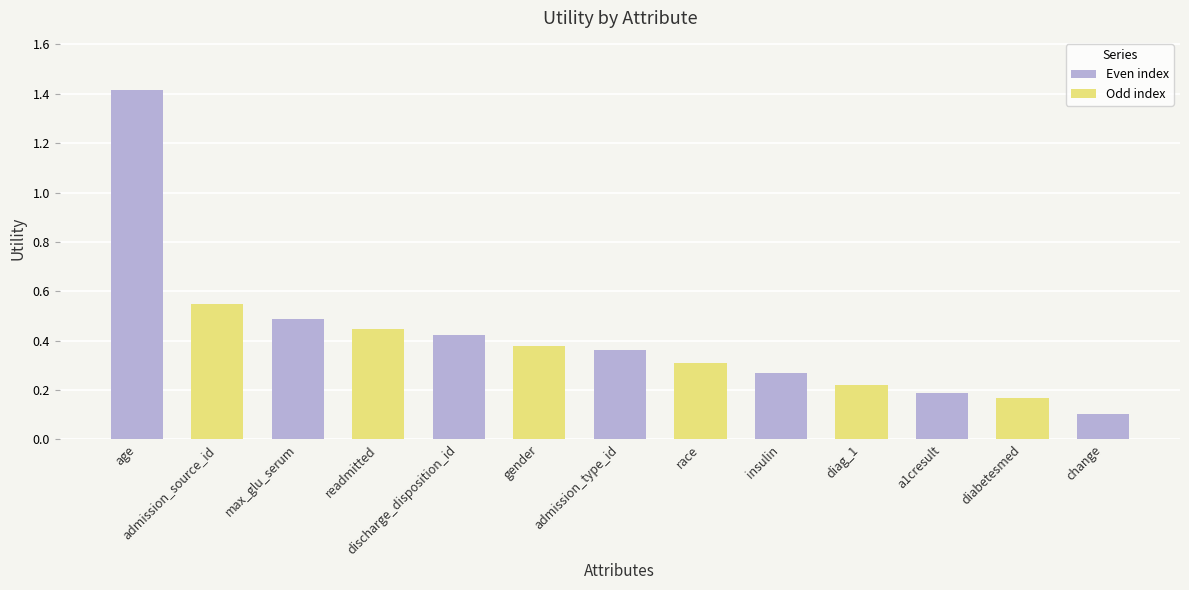

What is the smallest value displayed?

0.1